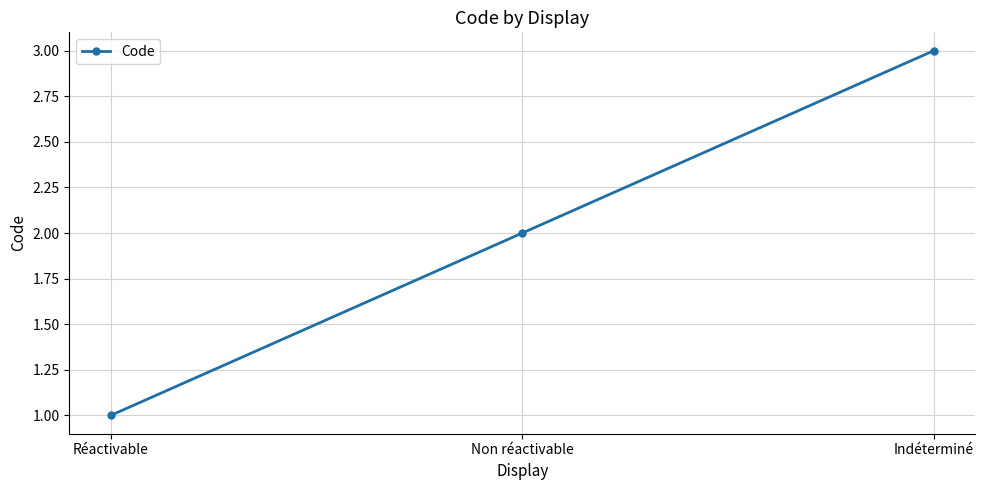

Rank the categories by value from lowest to highest.

Réactivable, Non réactivable, Indéterminé